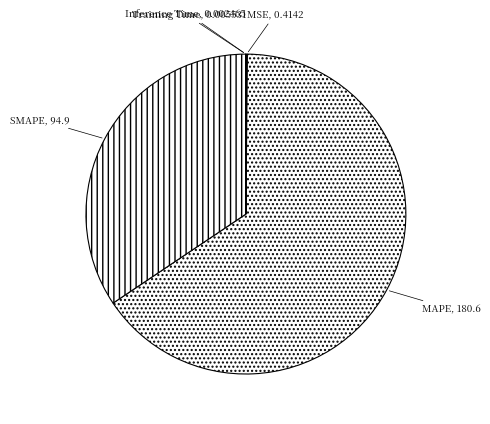

Is there a majority slice in this chart?

Yes